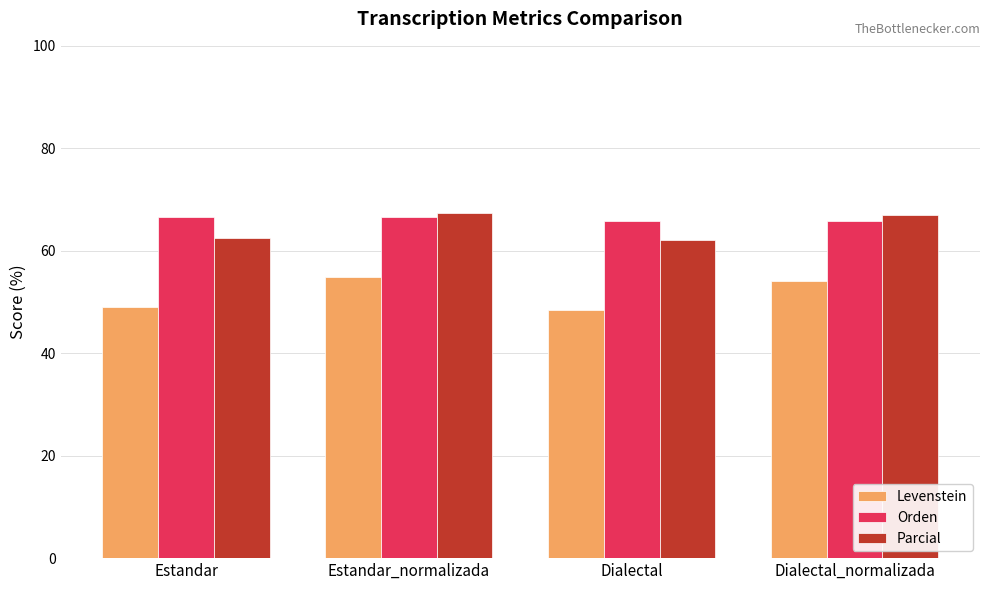

What is the minimum value for Orden?

65.8